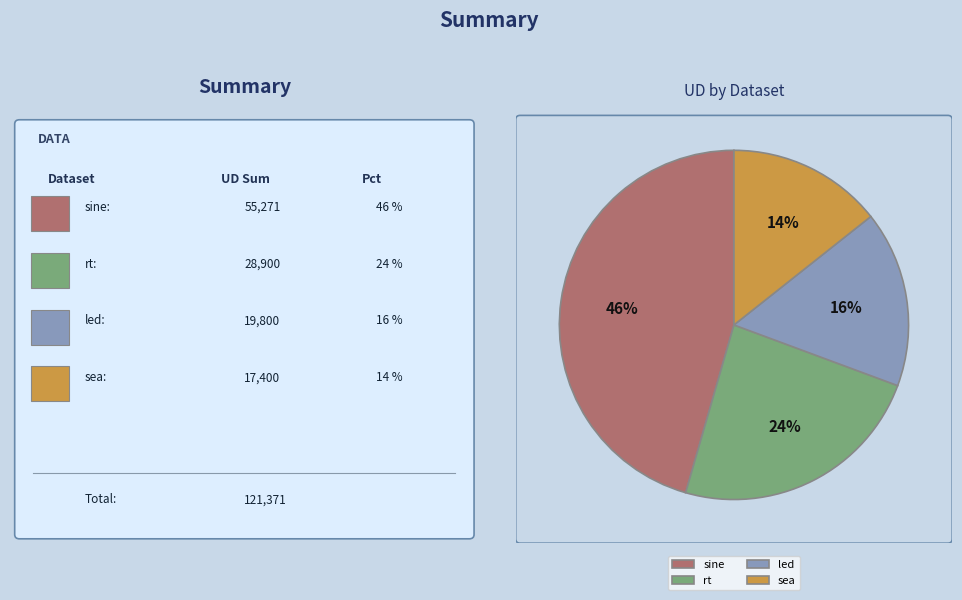

Which category has the smallest portion of the pie?

sea